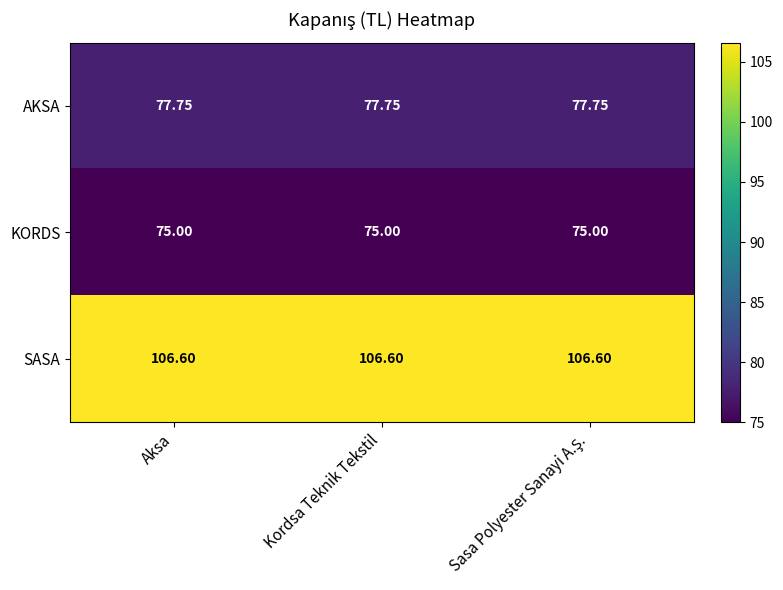

Which series has the largest total across all categories?

SASA